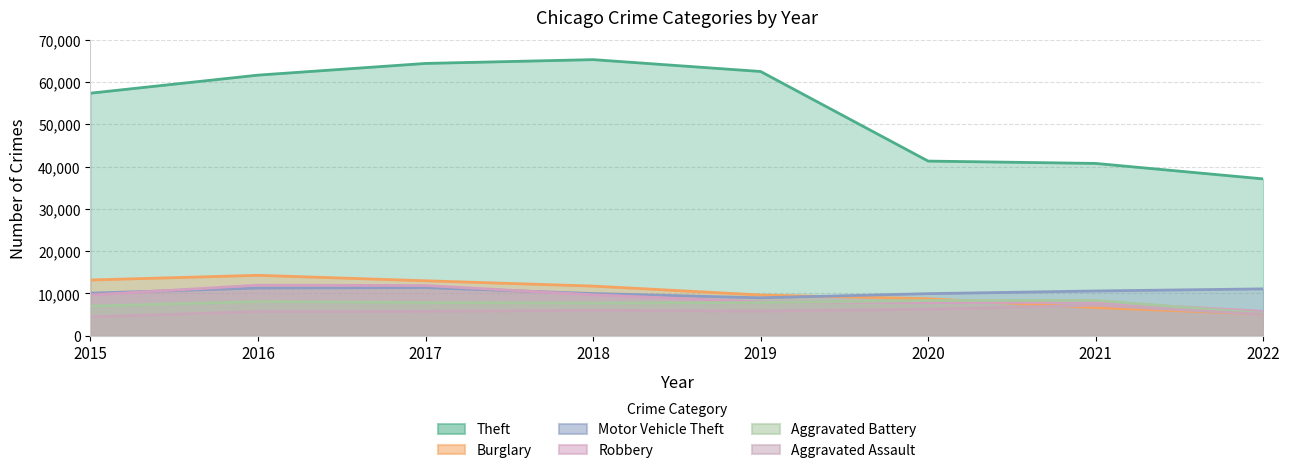

True or false: Burglary has a value of 19871 at 2018.

False